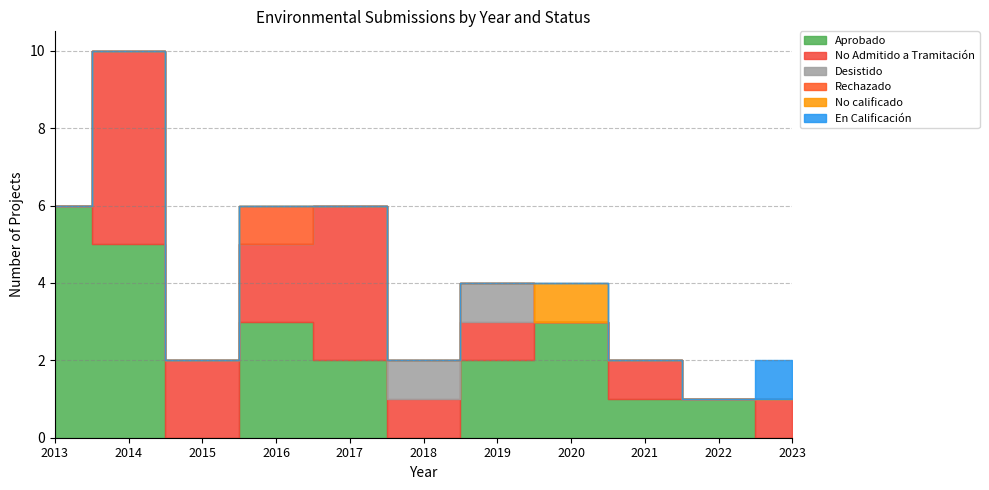

How many series are shown in this chart?

6